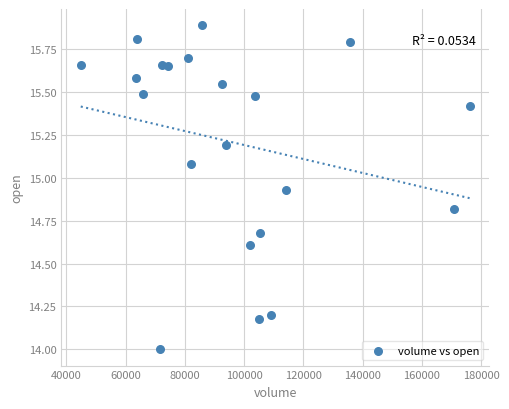

What is the range of X values (max minus min)?

131278.1